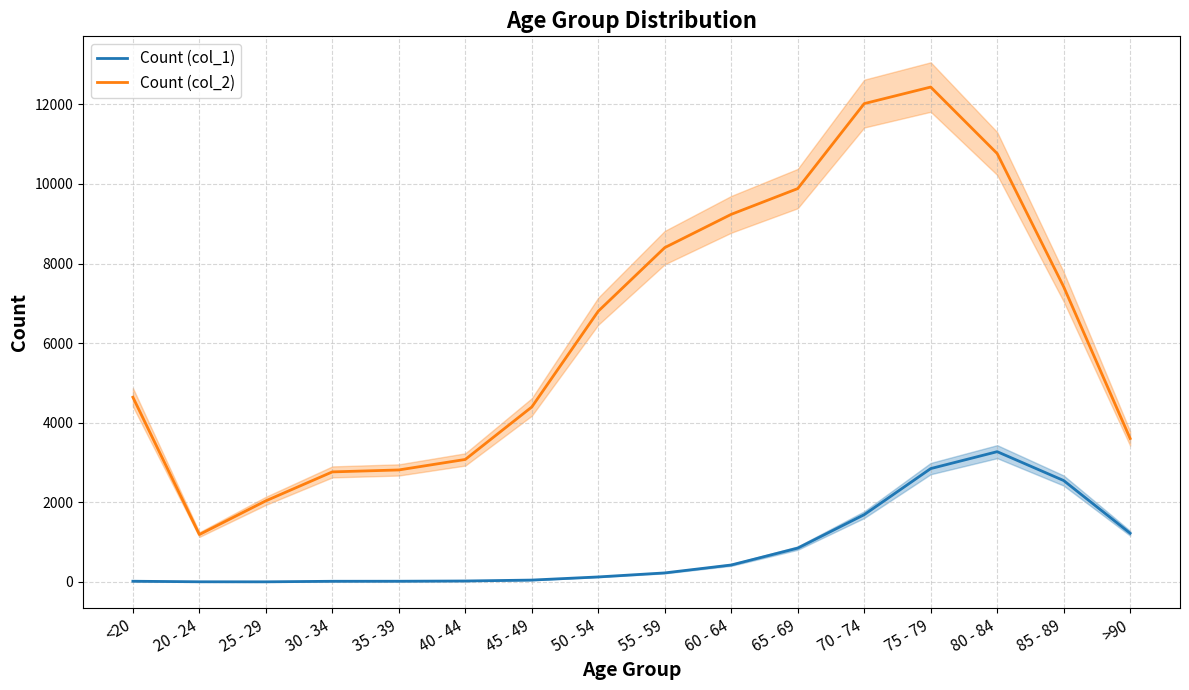

Read the Count (col_1) value at 65 - 69, to the nearest 50.

850